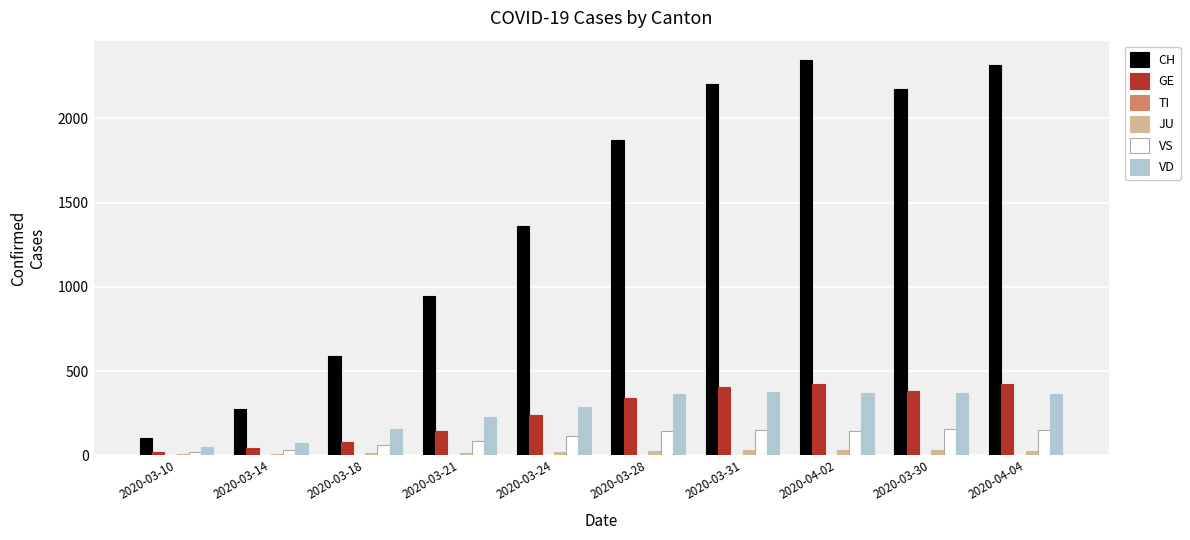

Between 2020-03-28 and 2020-04-04, which series saw the biggest shift?

CH